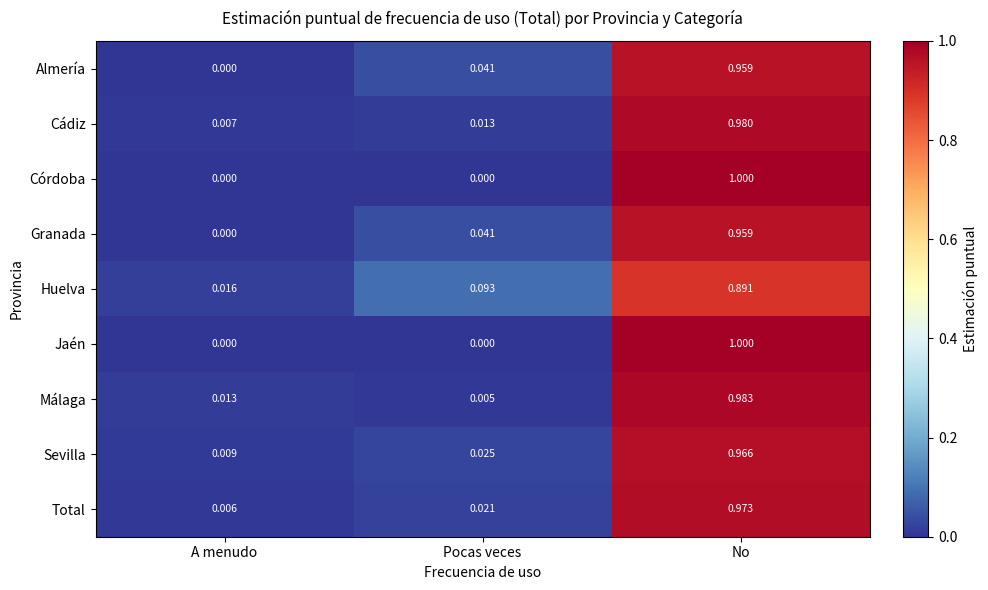

Which category has the highest value across all series?

No